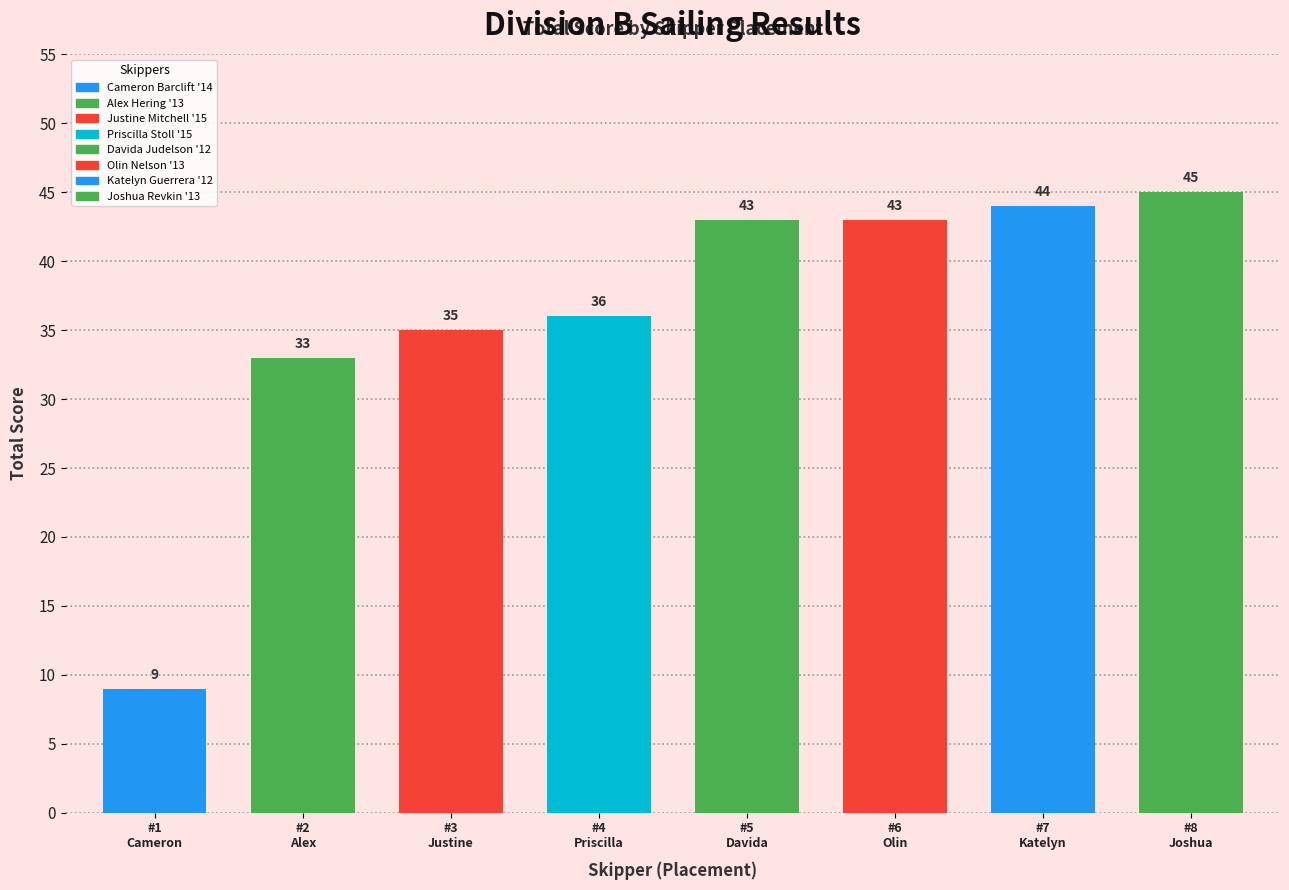

Are the bars horizontal?

No